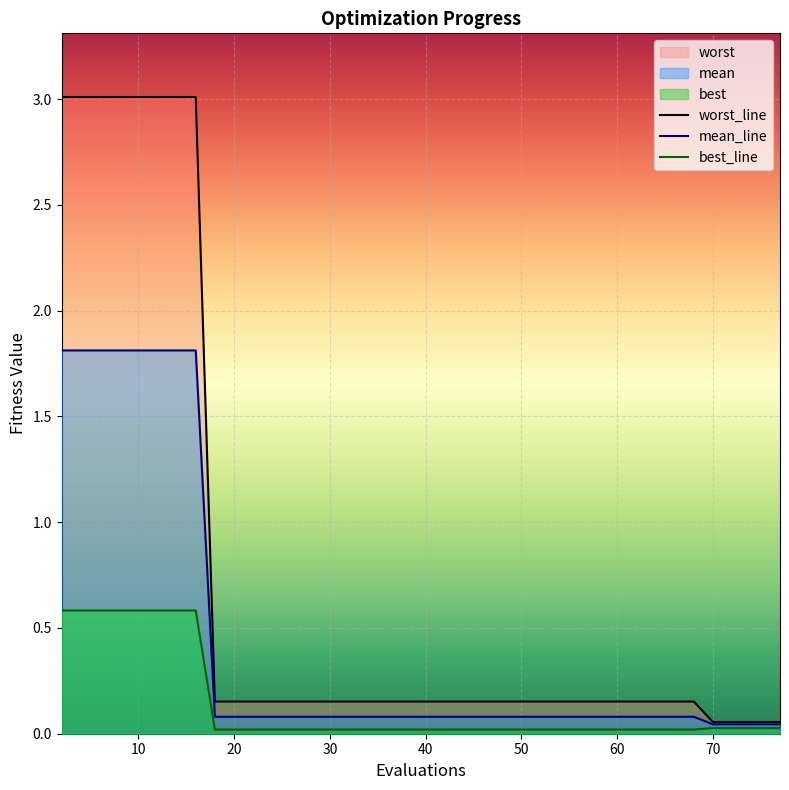

List the series in order of their overall mean, lowest first.

best, mean, worst